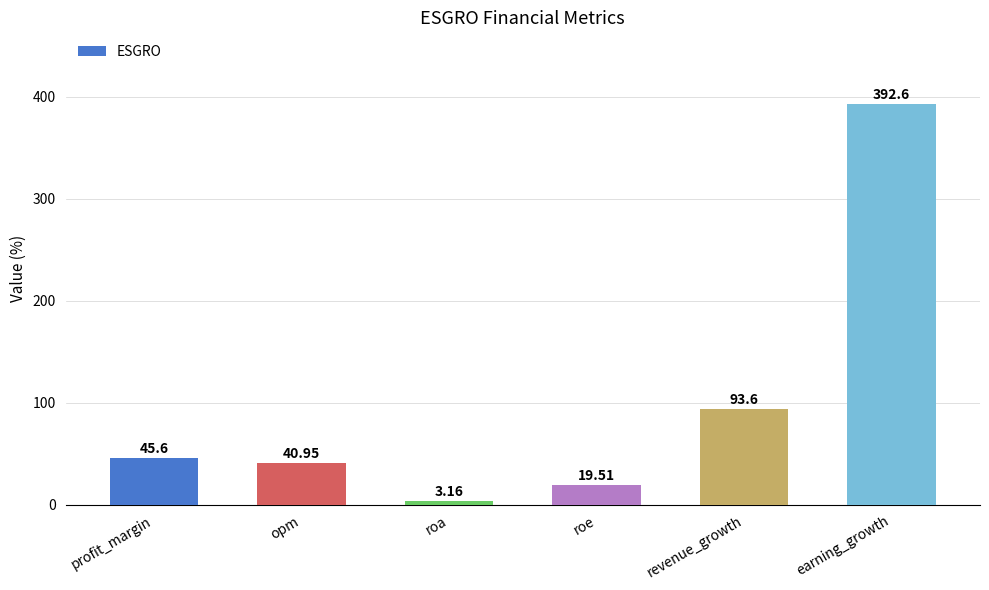

What is the label of the 4th bar from the right?

roa